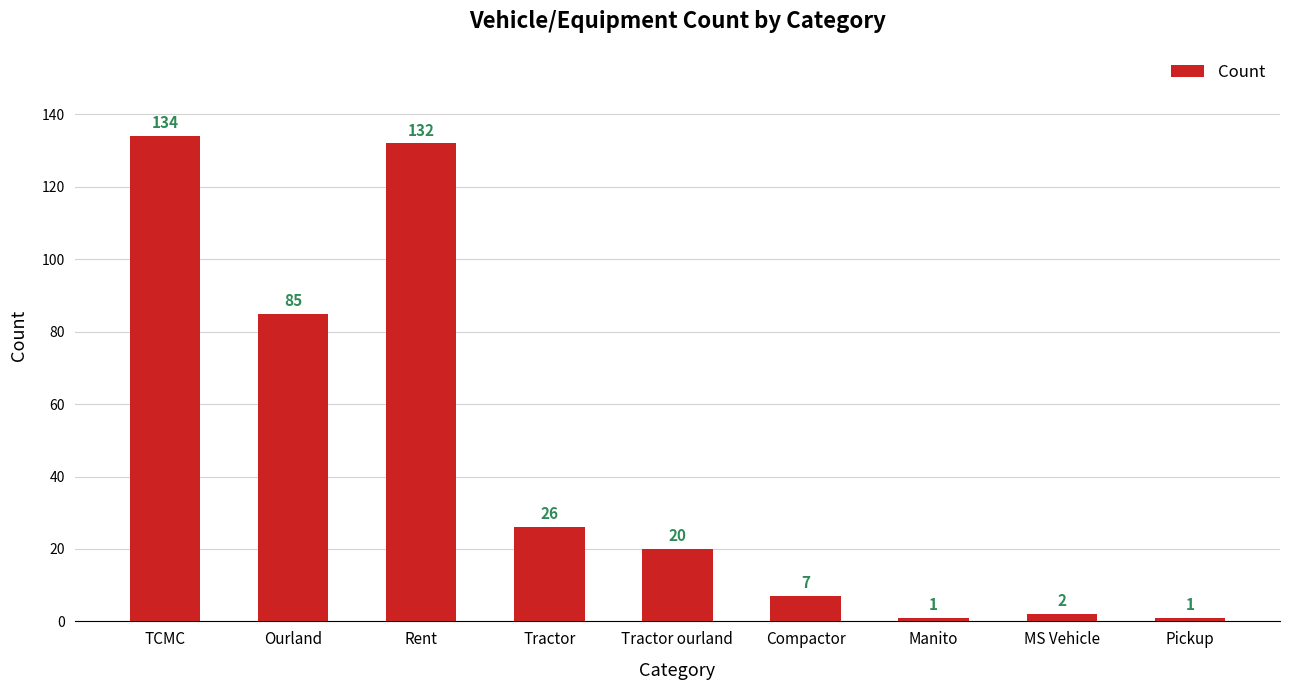

What is the ratio of the value at Ourland to the value at Rent?

0.6